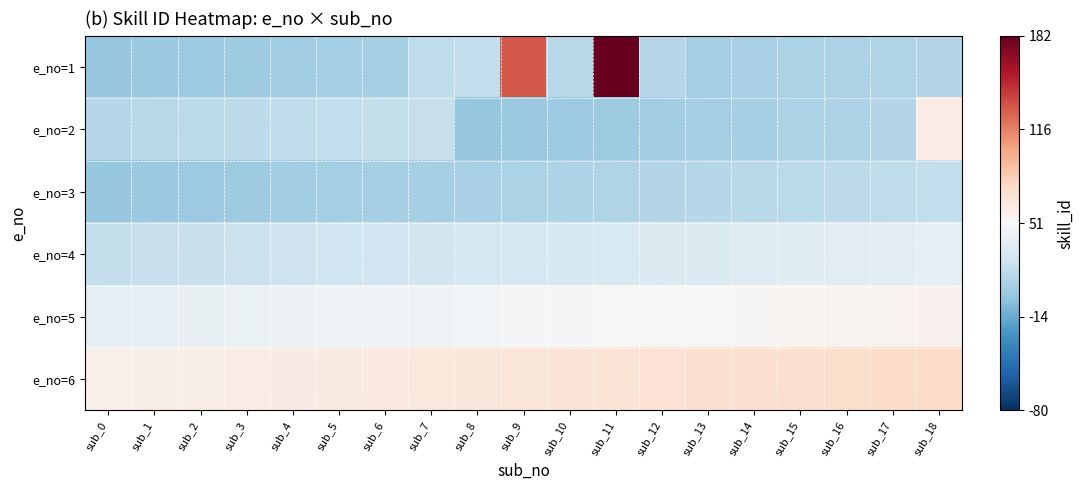

Rank the series at sub_18 from lowest to highest value.

e_no=1, e_no=3, e_no=4, e_no=5, e_no=2, e_no=6